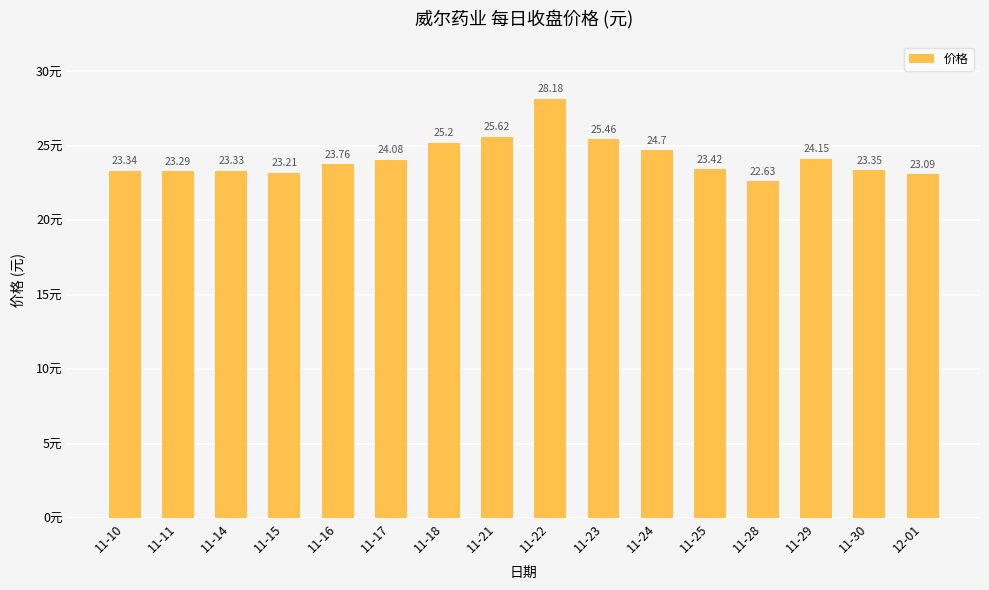

List the labels in order of value, largest first.

11-22, 11-21, 11-23, 11-18, 11-24, 11-29, 11-17, 11-16, 11-25, 11-30, 11-10, 11-14, 11-11, 11-15, 12-01, 11-28